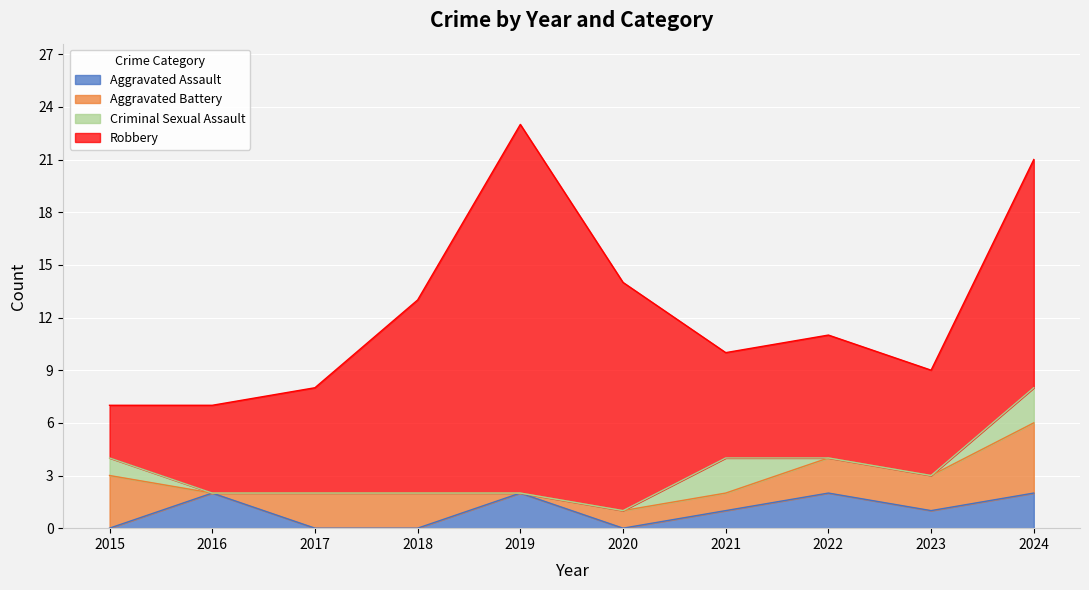

At which label is Aggravated Battery closest to 2?

2017